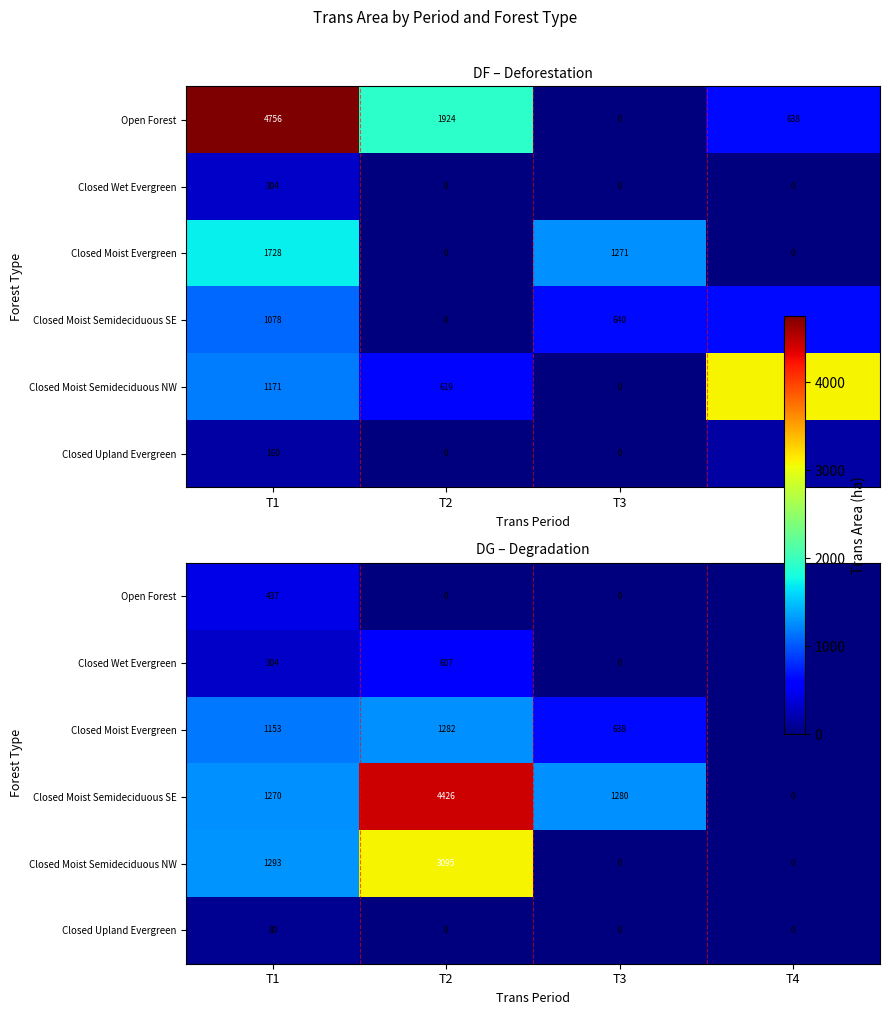

Which category has the highest value across all series?

T2